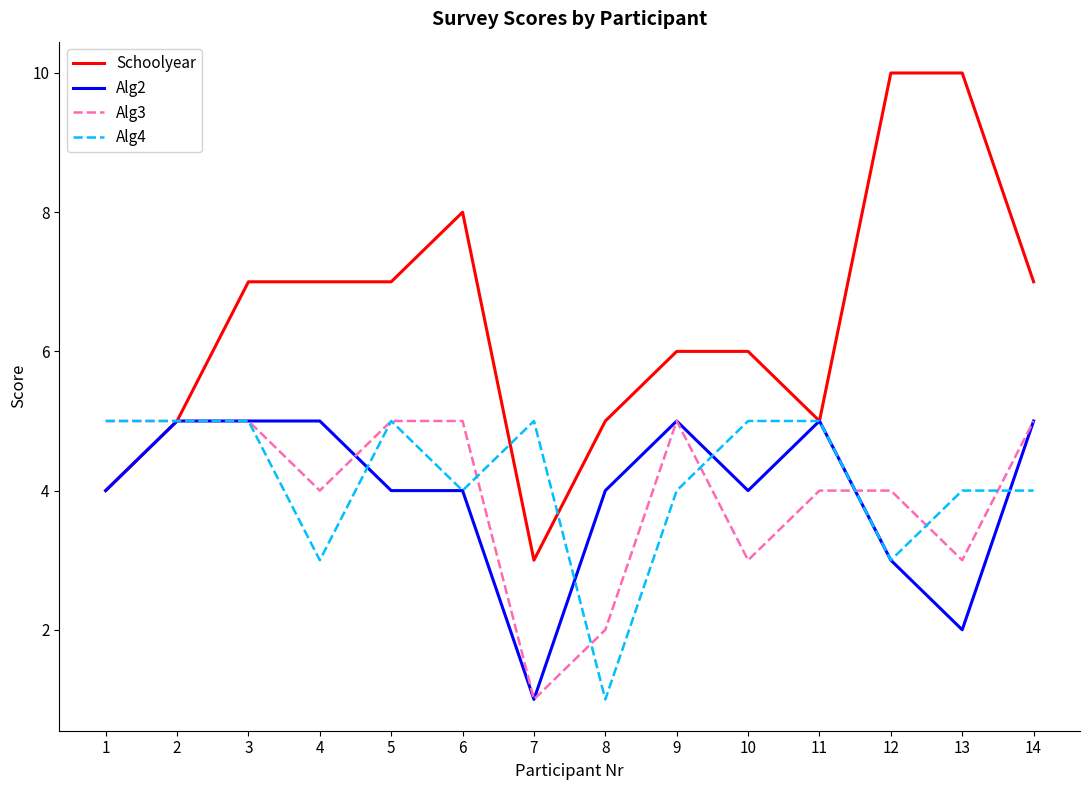

The Alg4 series shows 1 at 8. True or false?

True